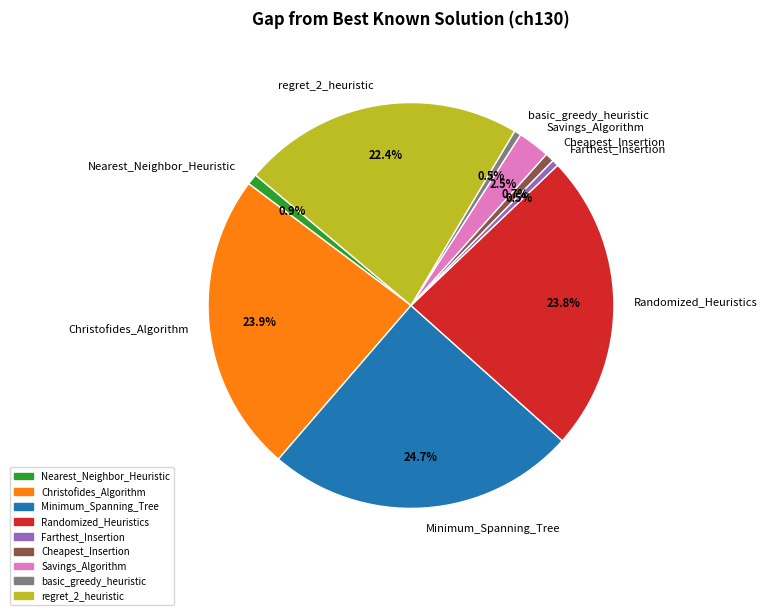

What is the ratio of the value at Christofides_Algorithm to the value at Cheapest_Insertion?

33.9